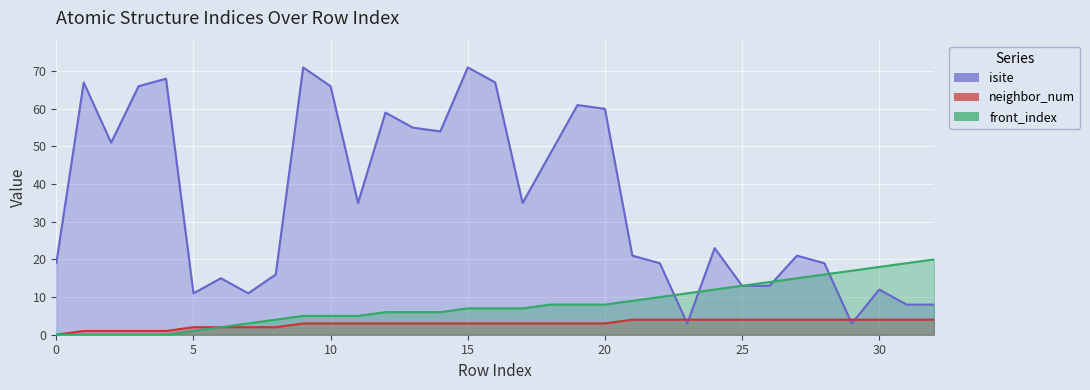

What is the total value across all series at 8?

22